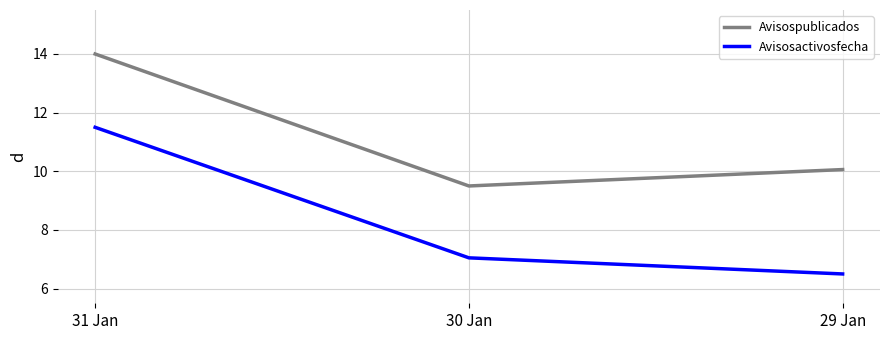

Reading left to right, transcribe all the data shown in this chart.

Avisospublicados: 14.0	9.5	10.1
Avisosactivosfecha: 11.5	7.0	6.5